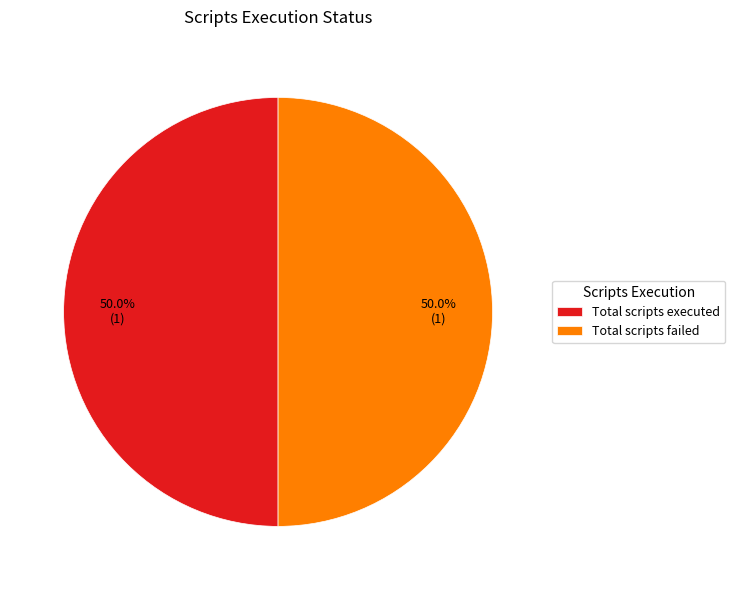

Approximately how many times larger is the value at Total scripts failed compared to Total scripts executed?

1.0